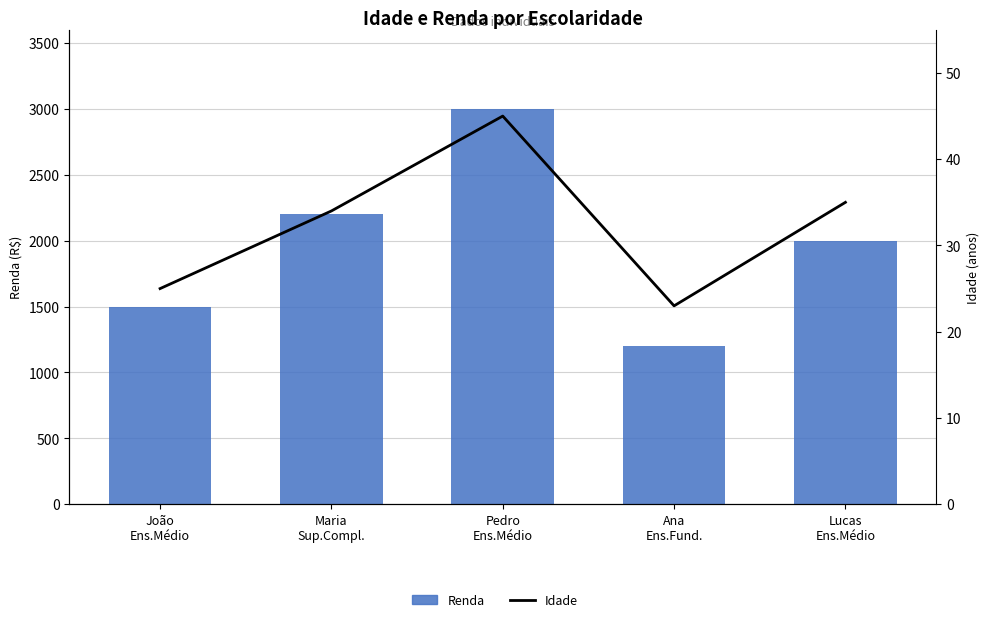

Which series has the largest total across all categories?

Renda